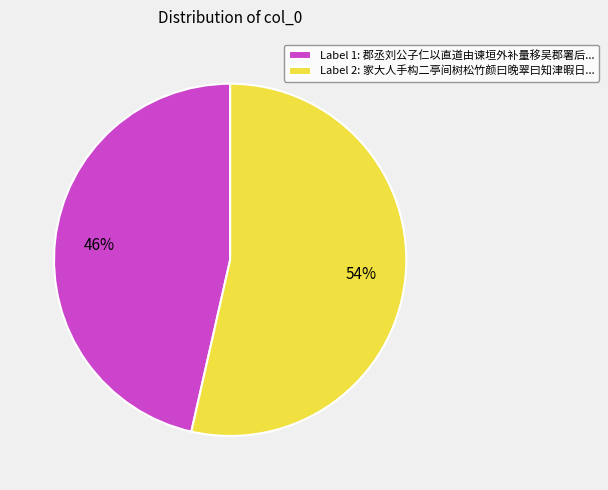

How many segments does this pie chart have?

2